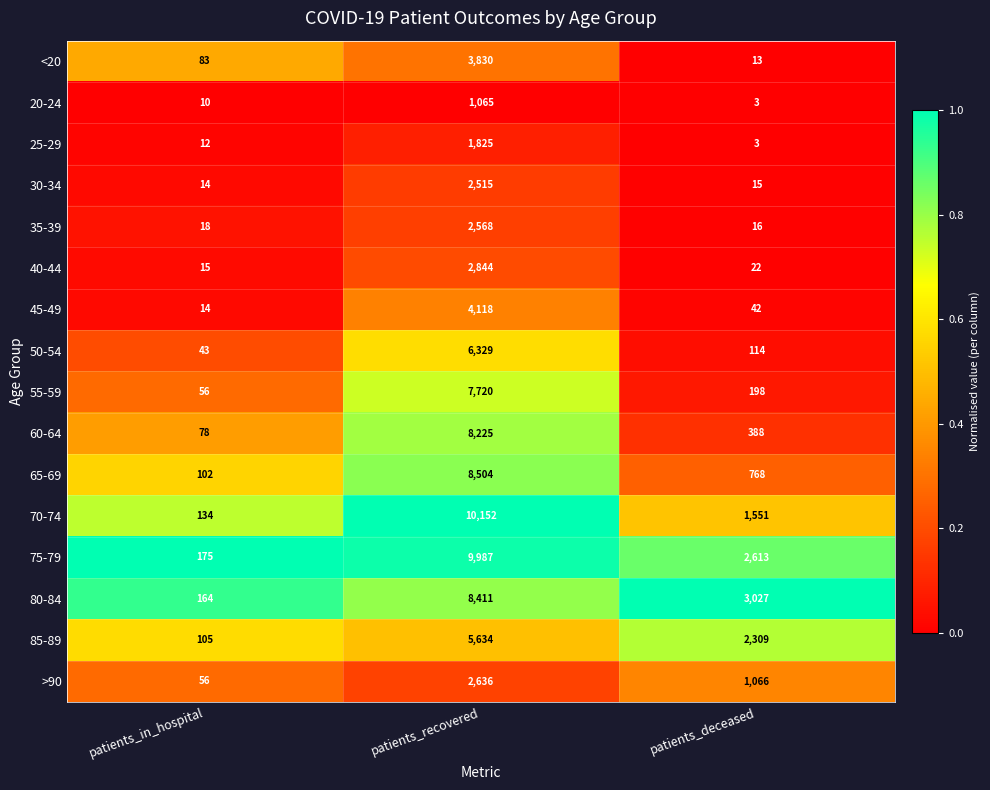

What is the greatest value displayed?

10152